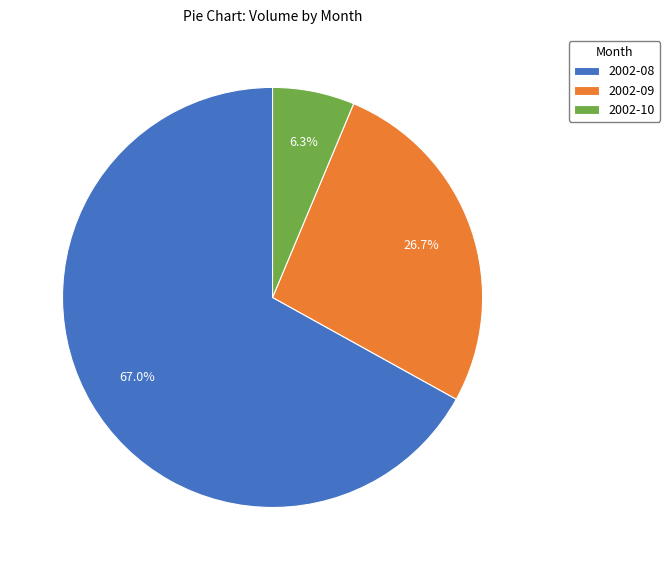

Does any single category account for the majority?

Yes